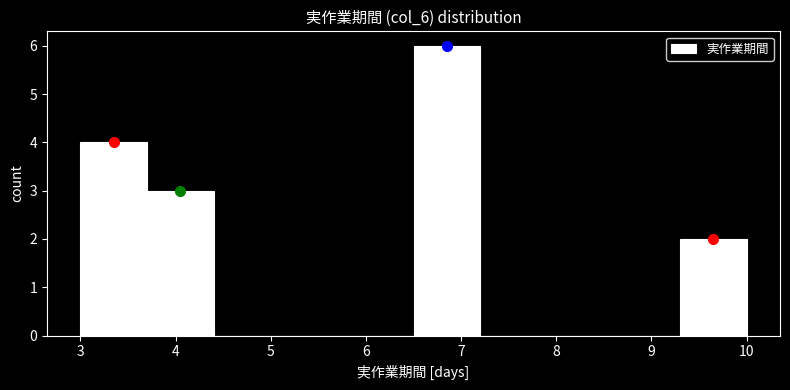

Reading left to right, transcribe this chart: for each bar, give the range it covers on the x-axis and its height. The values are not printed on the chart, so give them approximately, as read against the axis.

3.0 to 3.7: 4
3.7 to 4.4: 3
4.4 to 5.1: 0
5.1 to 5.8: 0
5.8 to 6.5: 0
6.5 to 7.2: 6
7.2 to 7.9: 0
7.9 to 8.6: 0
8.6 to 9.3: 0
9.3 to 10.0: 2